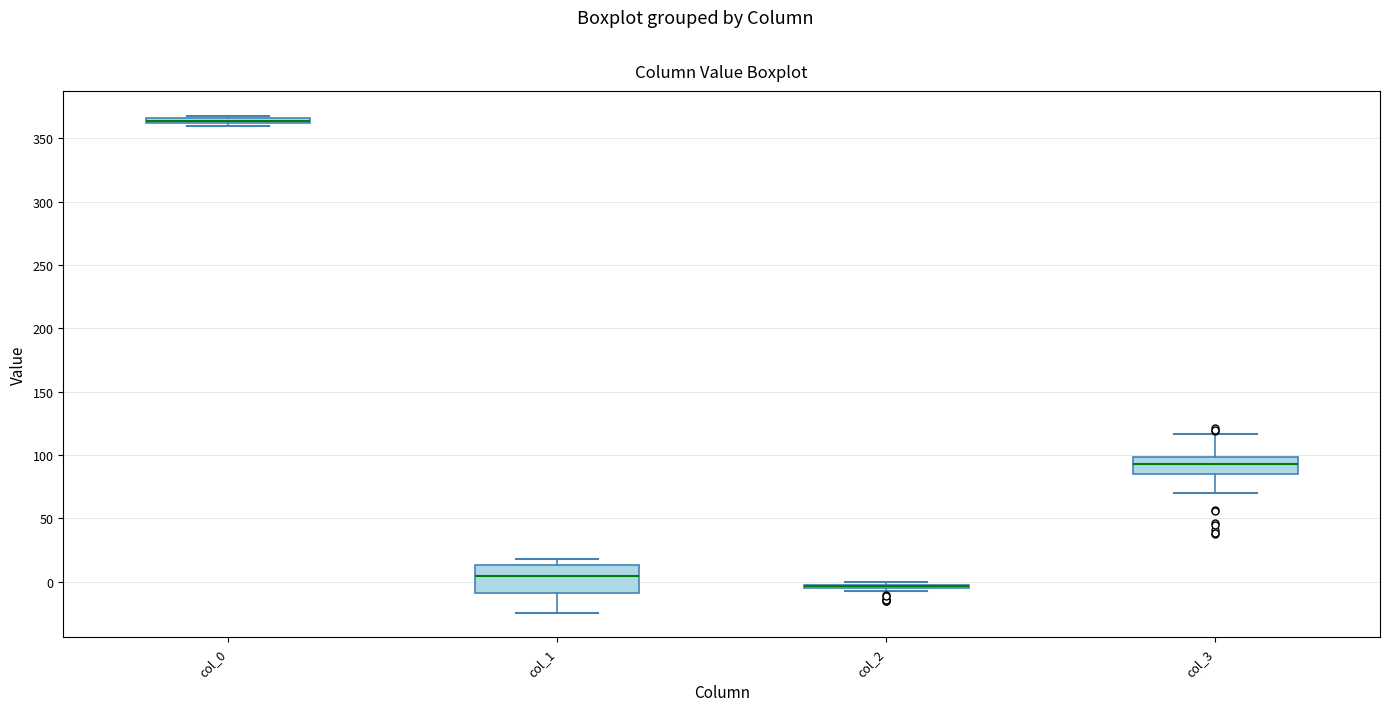

Where is the upper edge of the box for col_0 on the y-axis? The values are not printed on the chart, so give them approximately, as read against the axis.

365